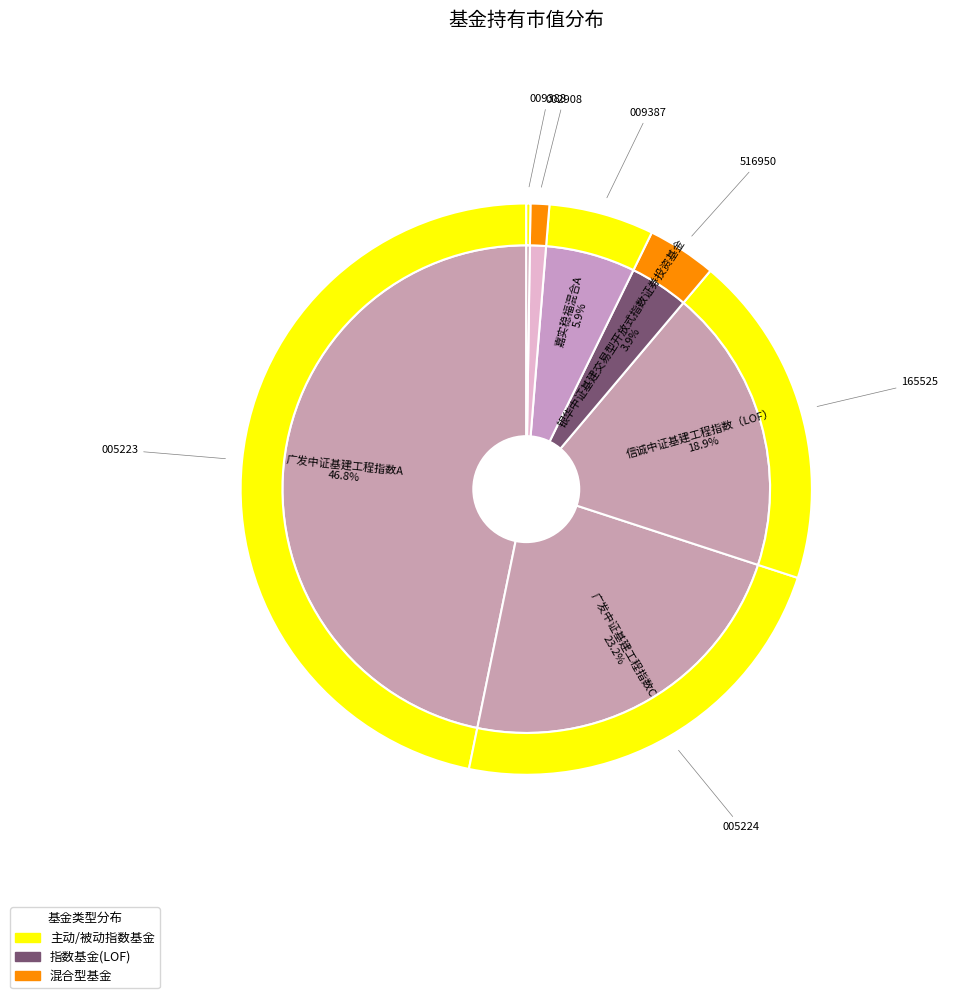

Which category has the smallest portion of the pie?

嘉实稳福混合C